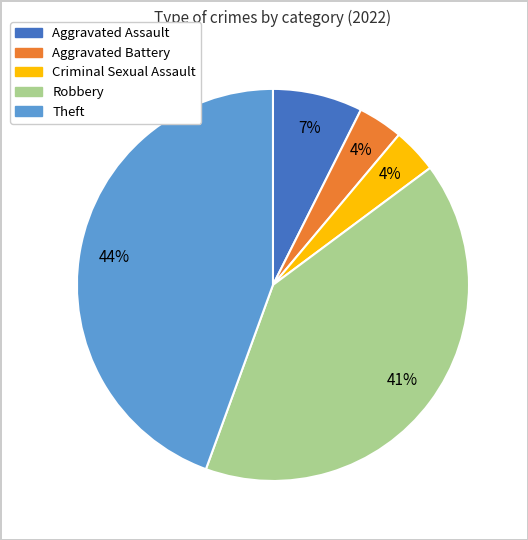

Combined, do Robbery and Aggravated Battery account for over 50%?

No